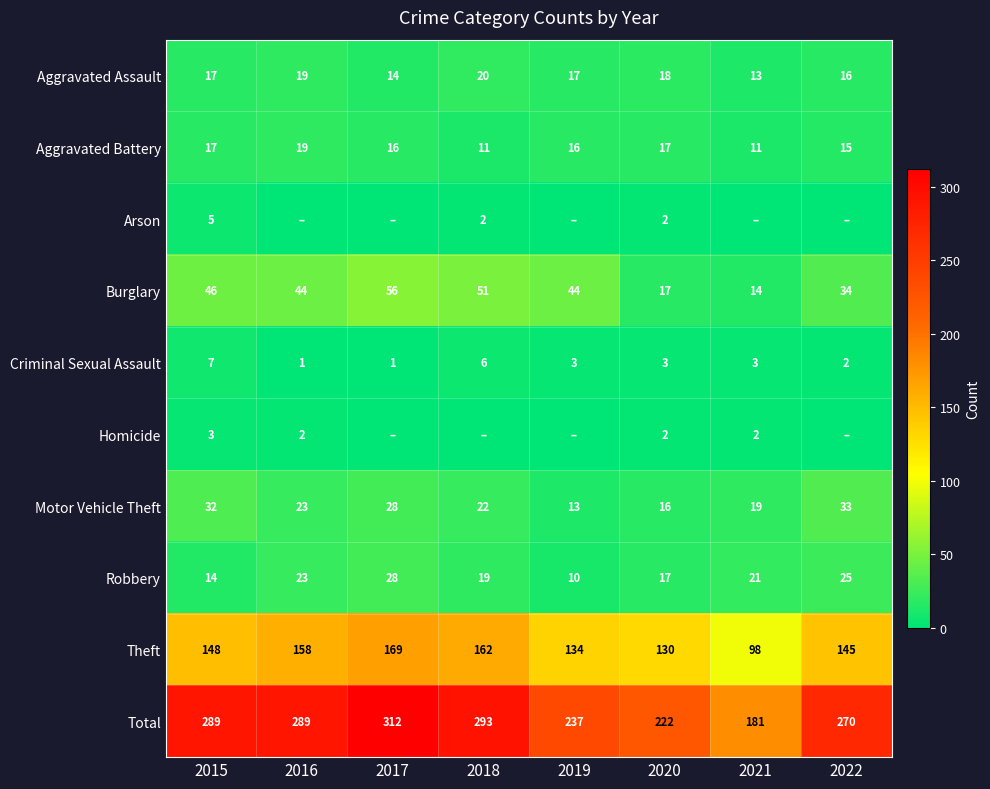

What value does the Aggravated Assault series have at 2022?

16